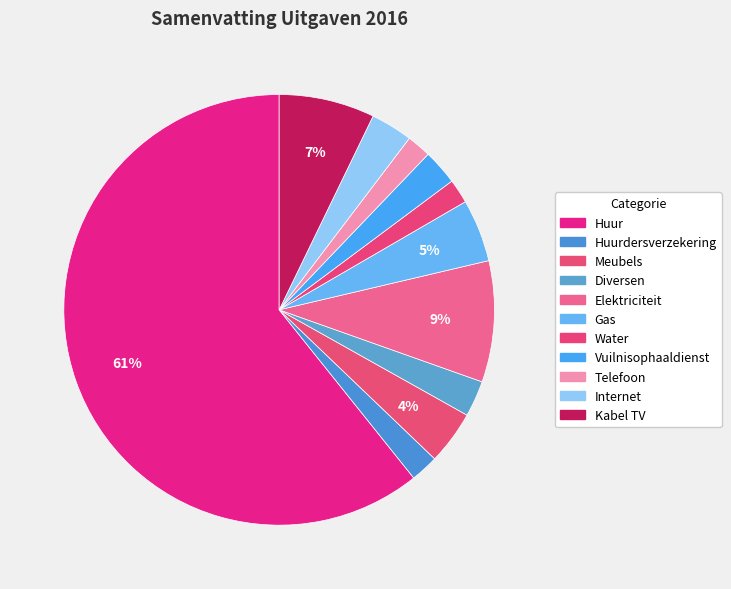

Count the number of slices in the pie.

11